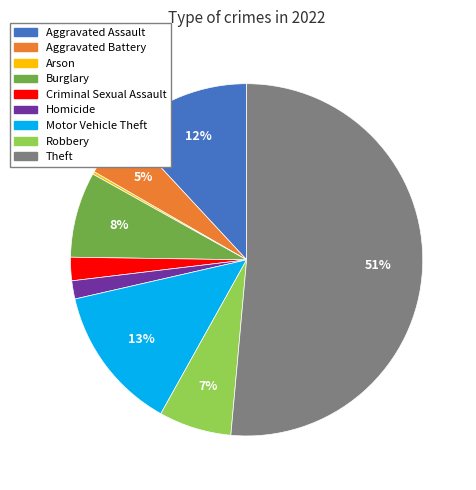

To the nearest percent, what percentage of the pie is Motor Vehicle Theft?

13%